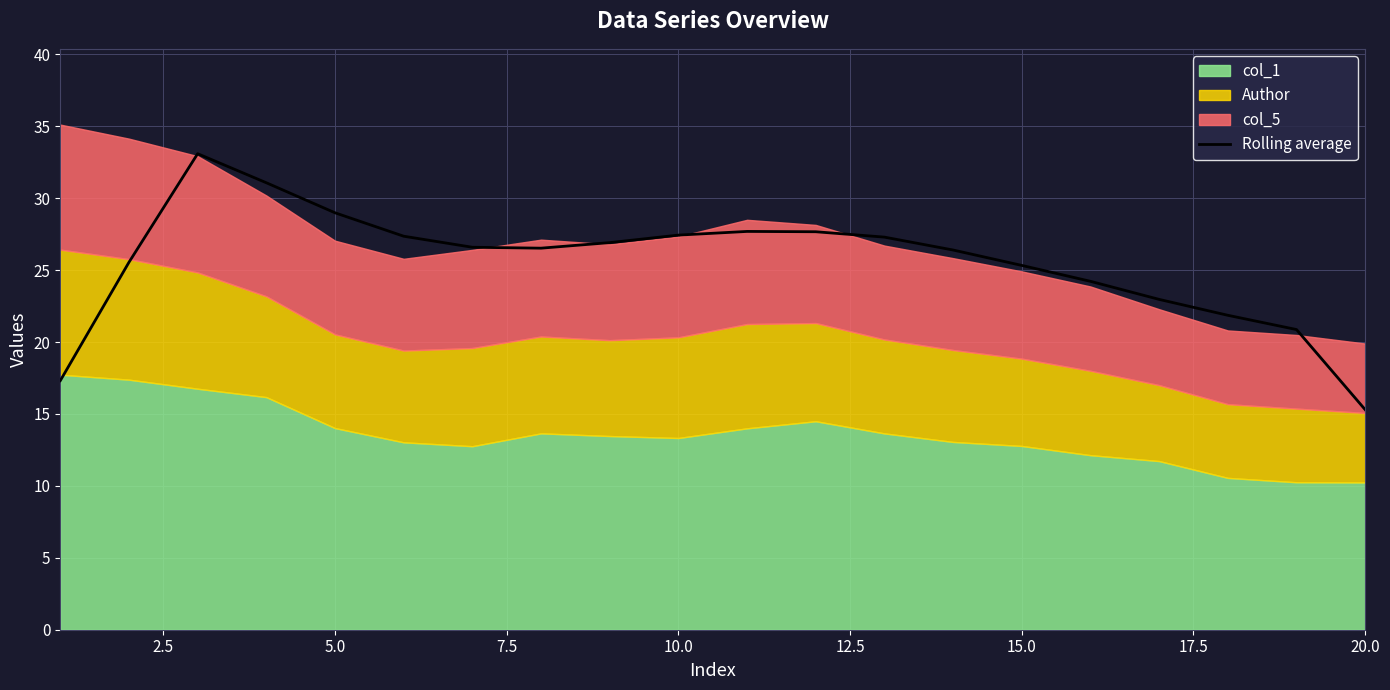

Reading left to right, extract all data points from this chart.

17.3	25.5	33.1	31.1	29.0	27.4	26.6	26.5	26.9	27.4	27.7	27.7	27.3	26.4	25.3	24.2	23.0	21.9	20.9	15.3